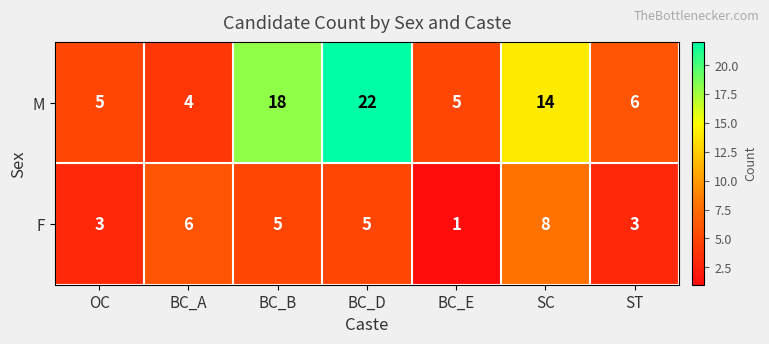

Reading left to right, what are all the values shown in this chart?

M: OC=5	BC_A=4	BC_B=18	BC_D=22	BC_E=5	SC=14	ST=6
F: OC=3	BC_A=6	BC_B=5	BC_D=5	BC_E=1	SC=8	ST=3